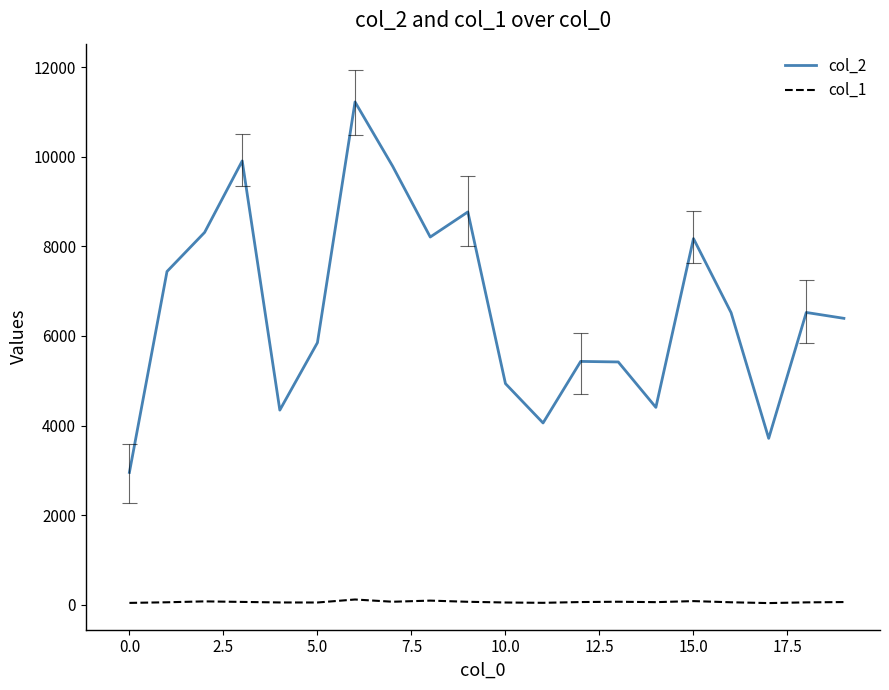

True or false: col_2 and col_1 cross at least once.

False